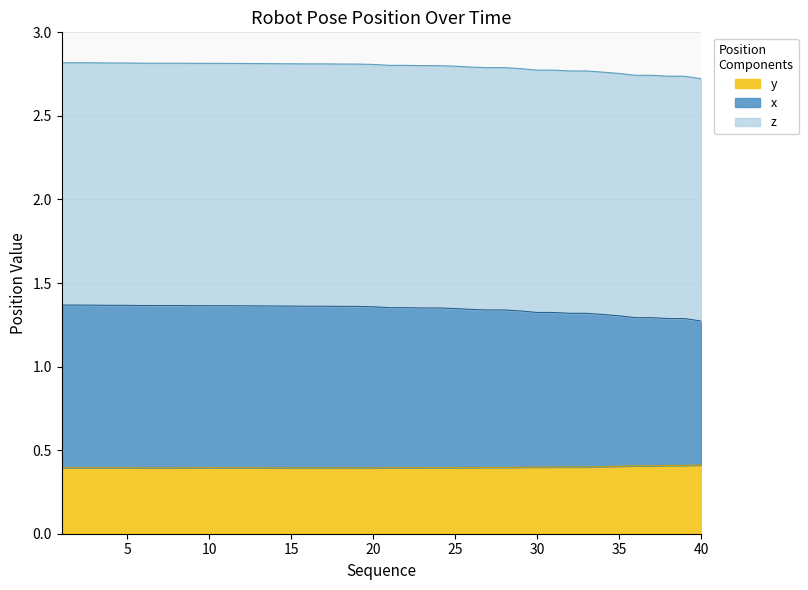

What is the spread (max minus min) of values at 36?

2.3